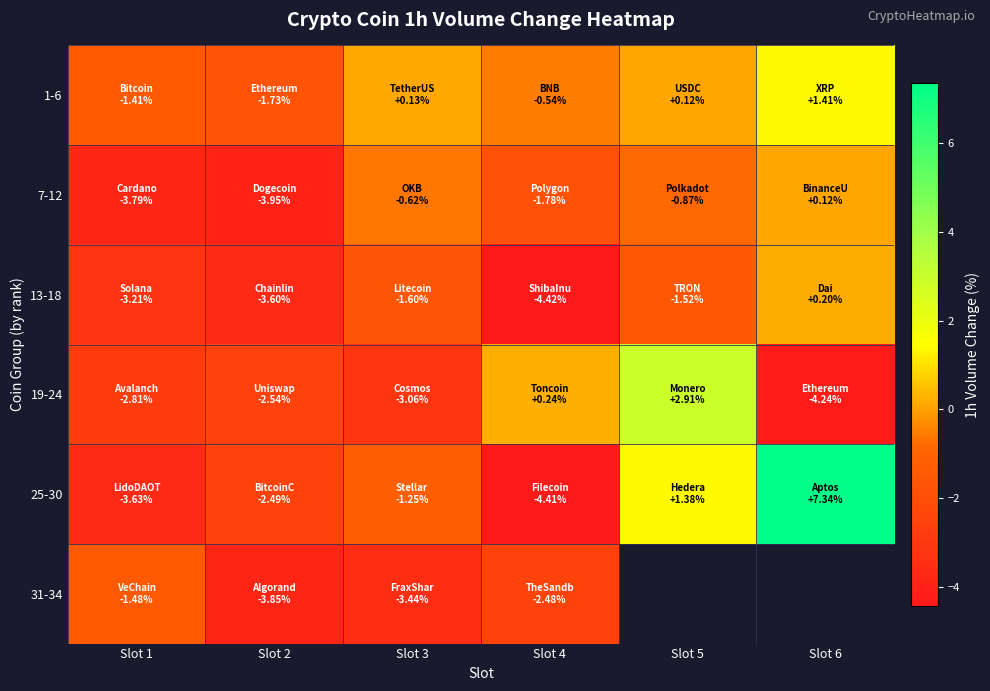

The value of 13-18 at Slot 6 is 0.4. True or false?

False